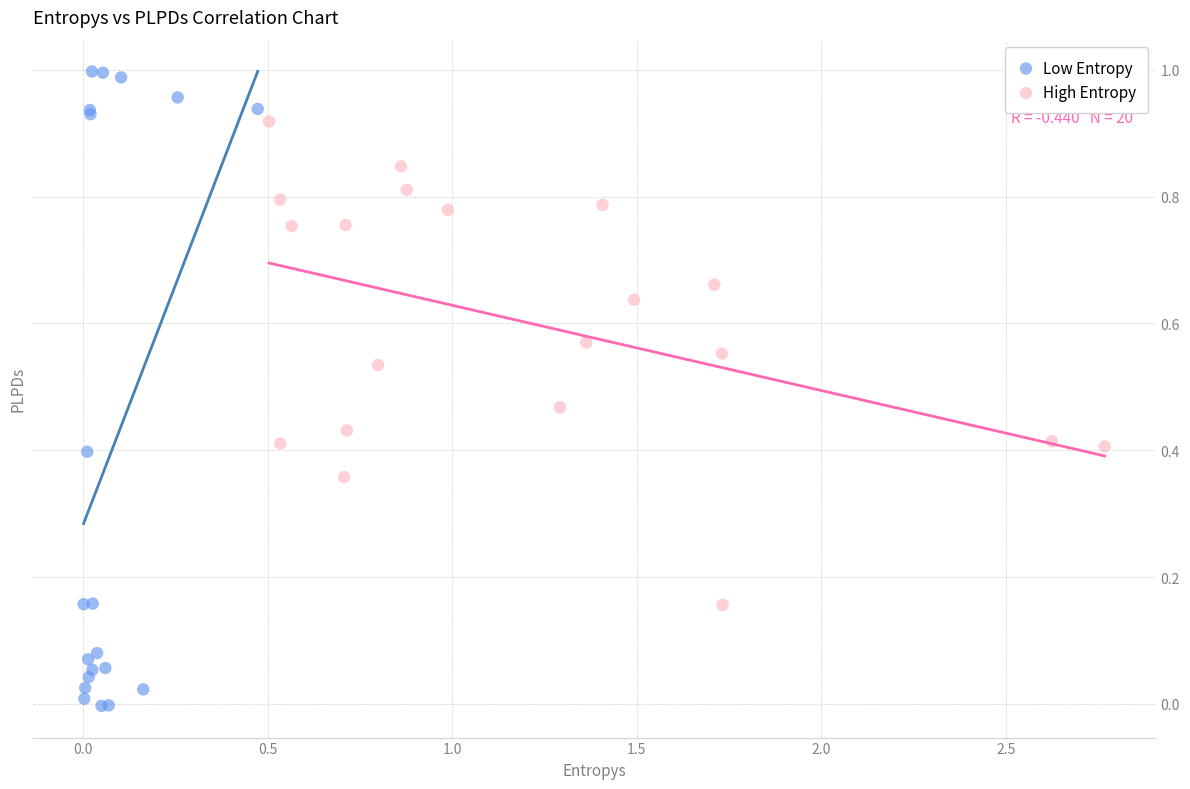

Which series reaches the maximum Y coordinate?

Low Entropy